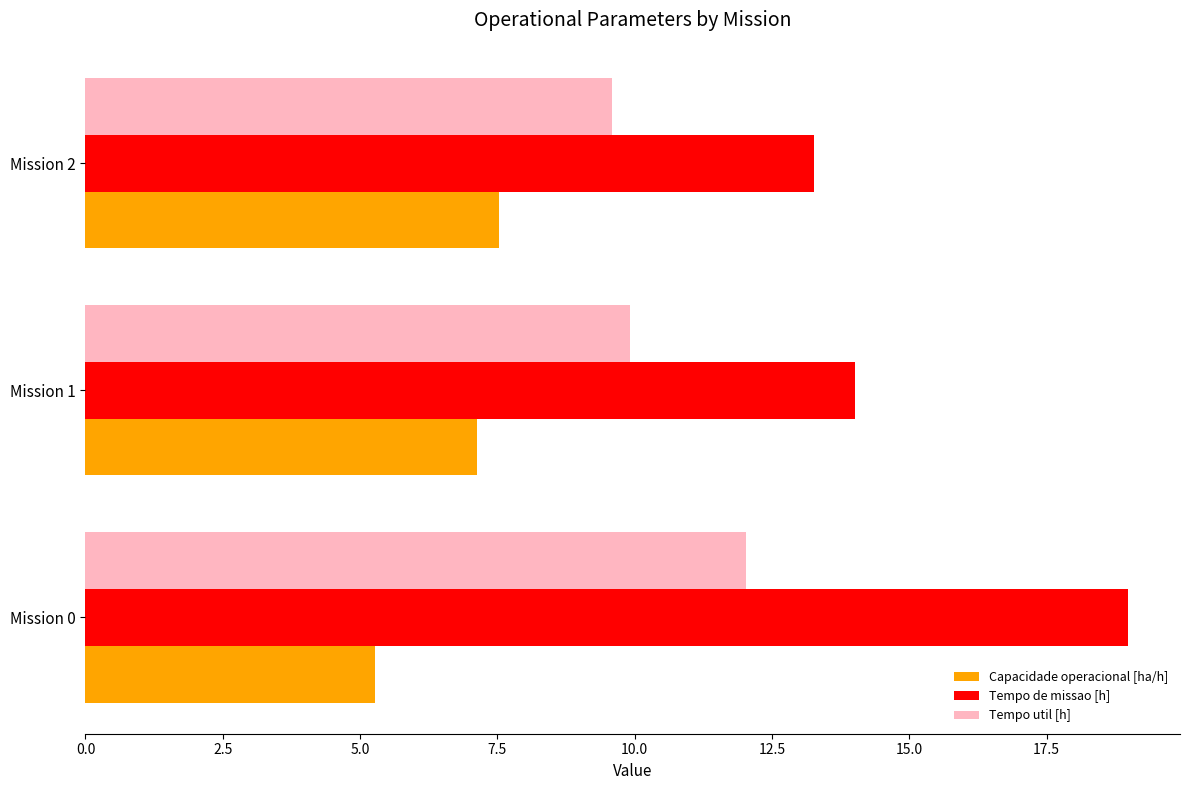

Rank the categories by Tempo de missao [h] value from highest to lowest.

Mission 0, Mission 1, Mission 2